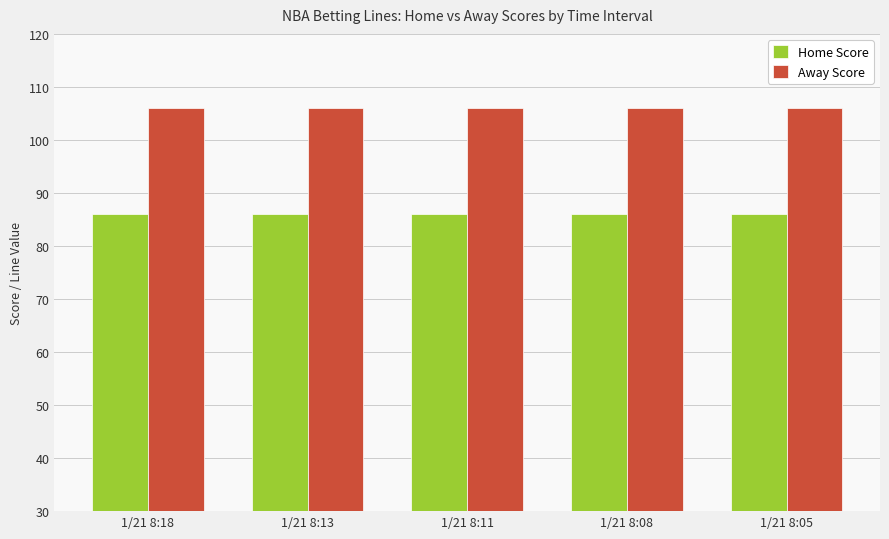

Rank the series at 1/21 8:11 from lowest to highest value.

Home Score, Away Score